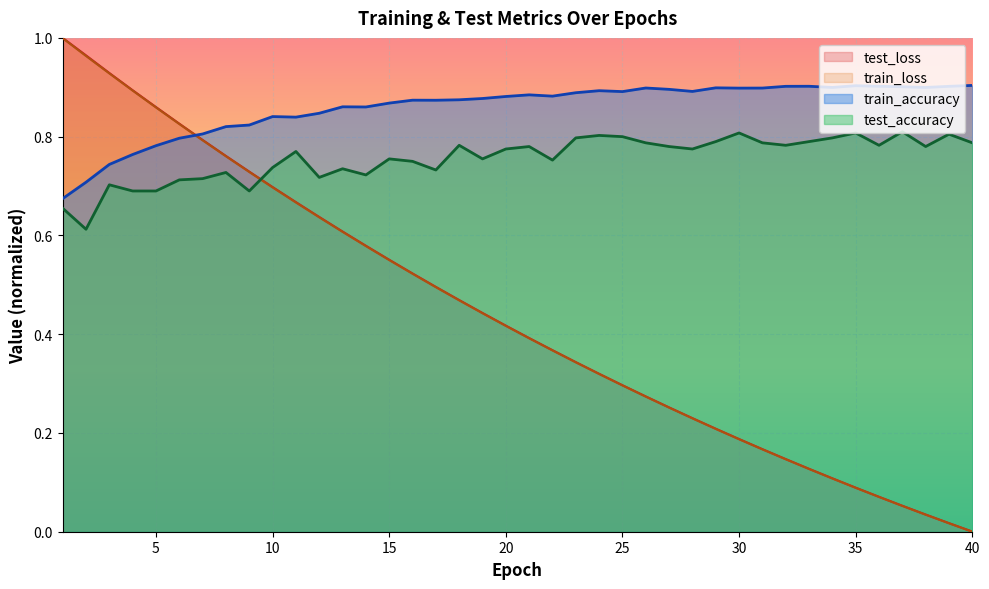

Is it true that test_loss equals 0.3 at 25?

True